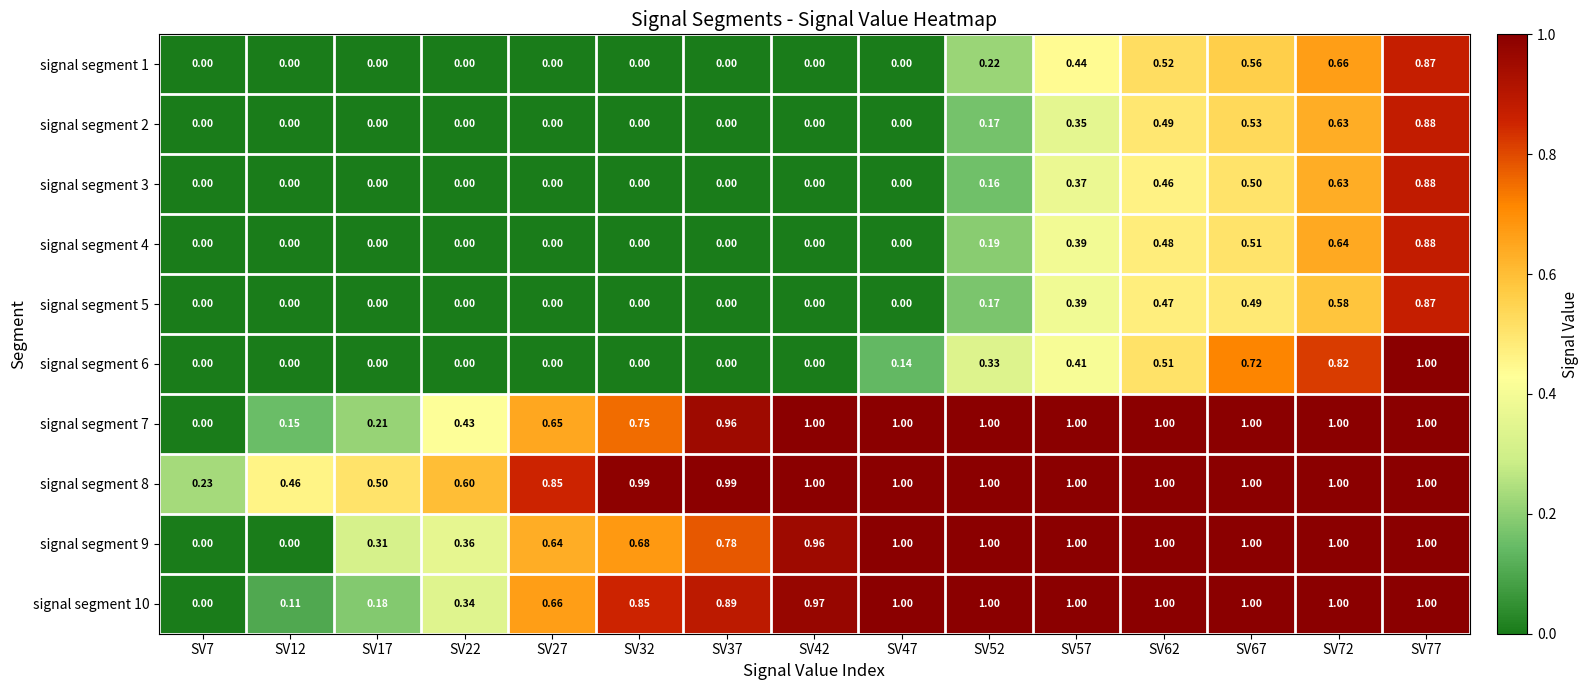

Is the value of signal segment 6 at SV62 greater than the value of signal segment 10 at SV57?

No